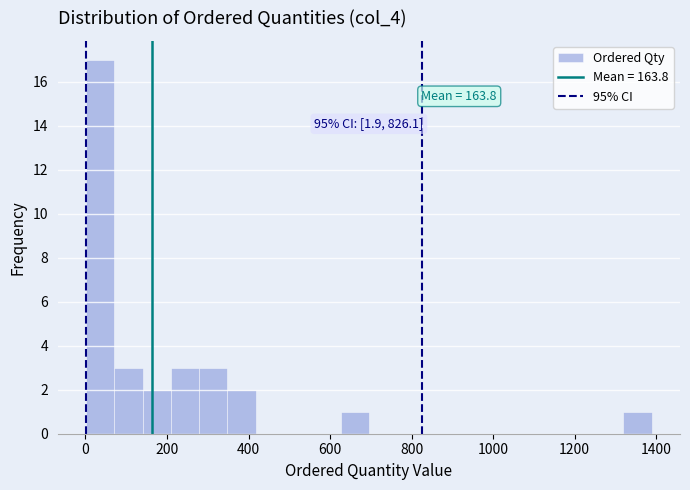

Read against the x-axis, roughly where is the centre of the tallest bar?

40